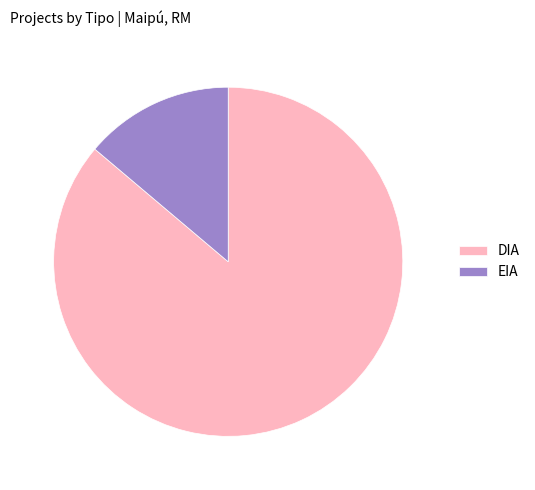

How many slices are in this pie chart?

2